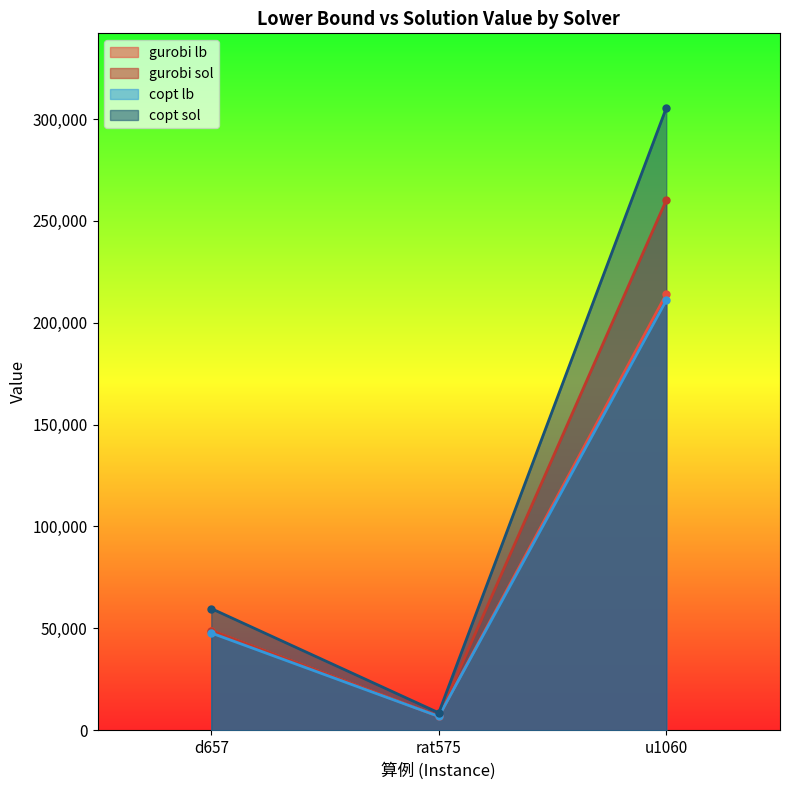

What is the lowest value of the copt sol series?

8536.0